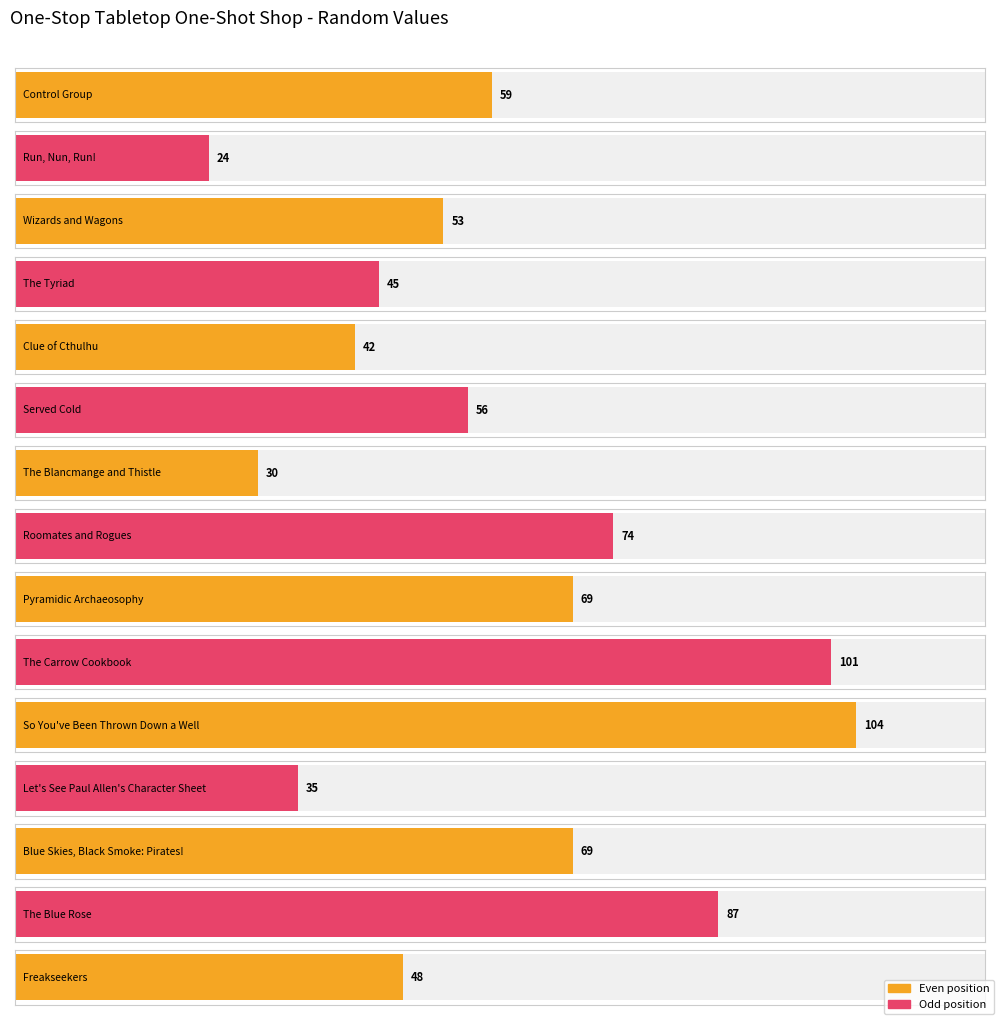

What position from the left is The Blue Rose?

14